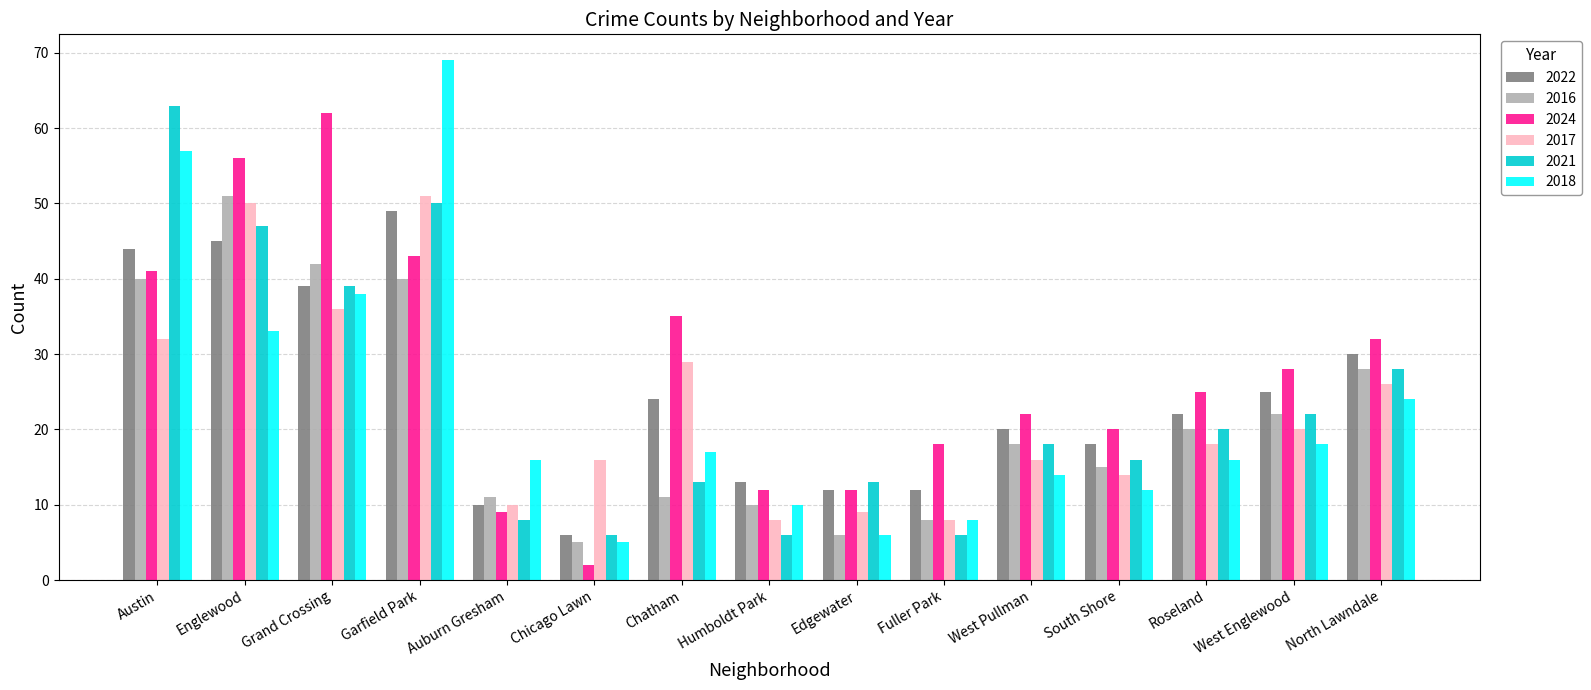

How many data points does each series have?

15